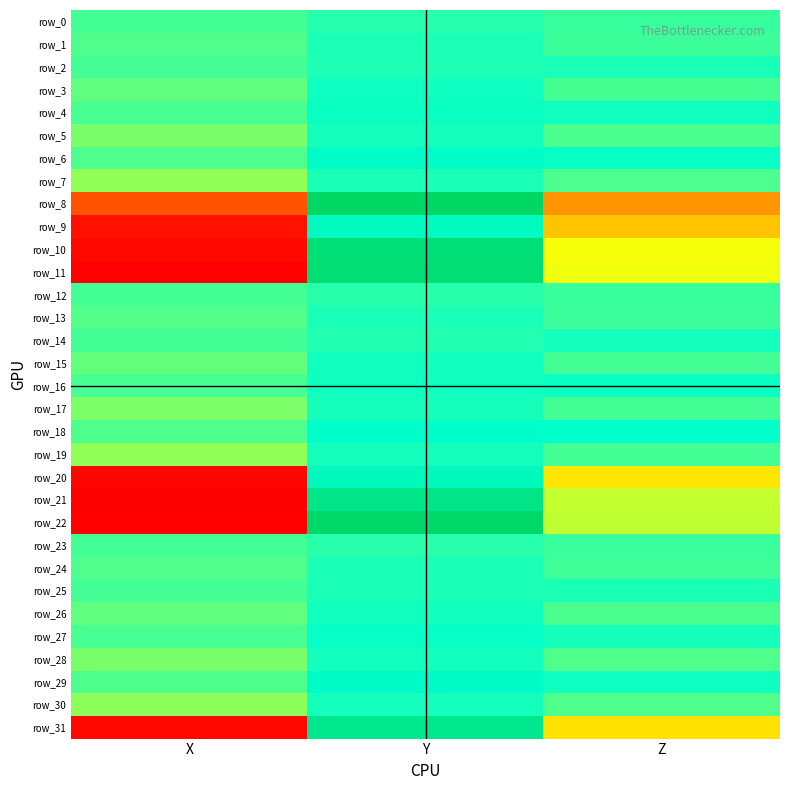

Between Y and X, which is larger?

Y